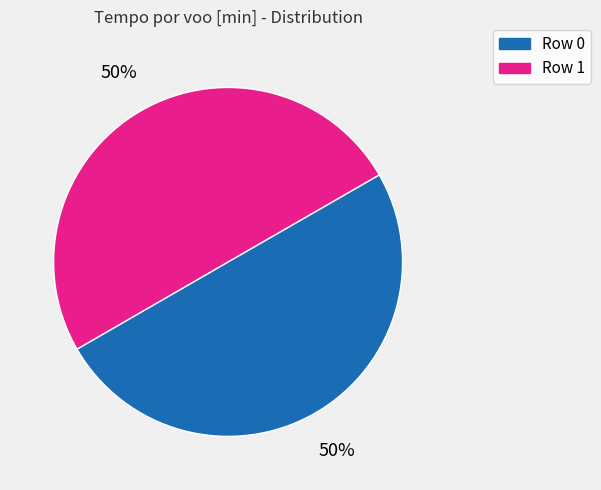

Do Row 1 and Row 0 together represent more than half of the pie?

Yes